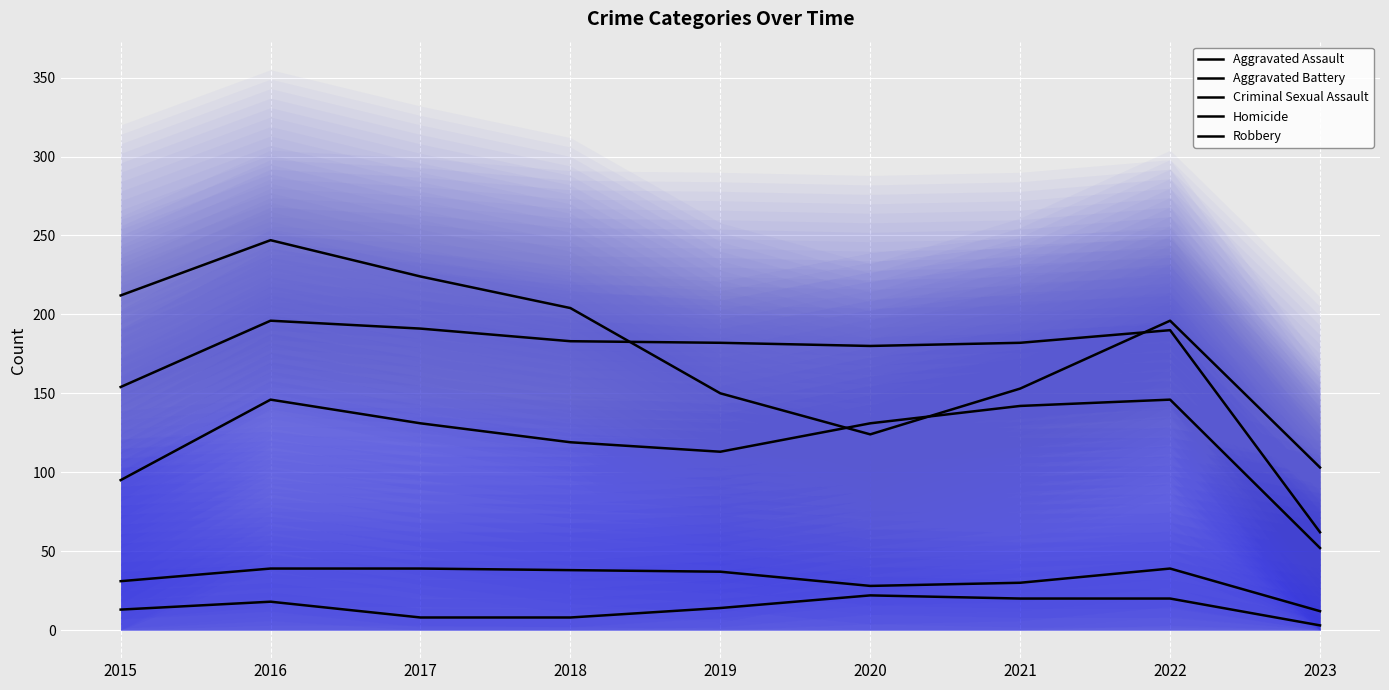

True or false: Aggravated Battery and Criminal Sexual Assault cross at least once.

False